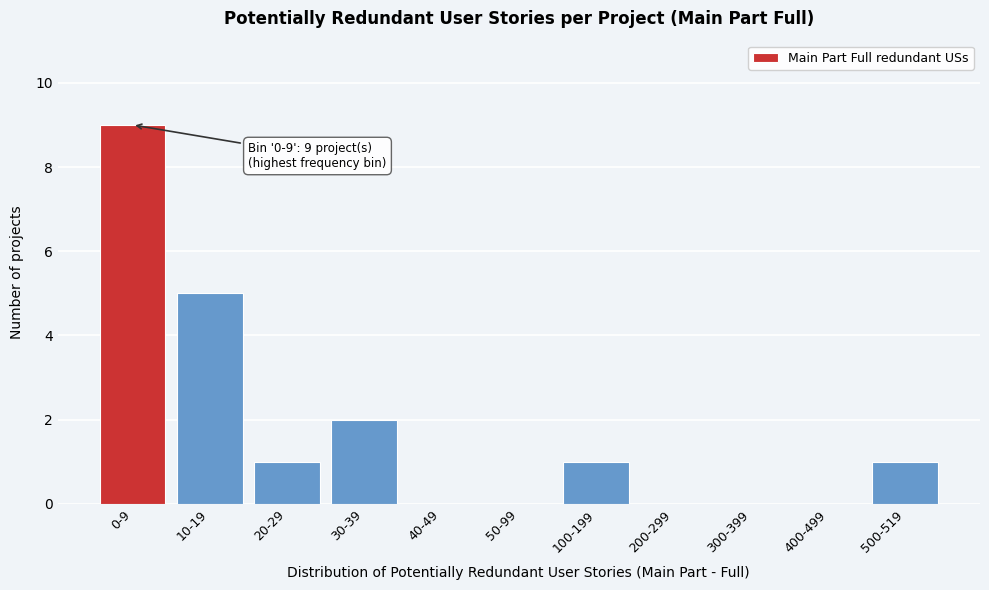

Reading left to right, transcribe all the data shown in this chart.

0-9=9	10-19=5	20-29=1	30-39=2	40-49=0	50-99=0	100-199=1	200-299=0	300-399=0	400-499=0	500-519=1